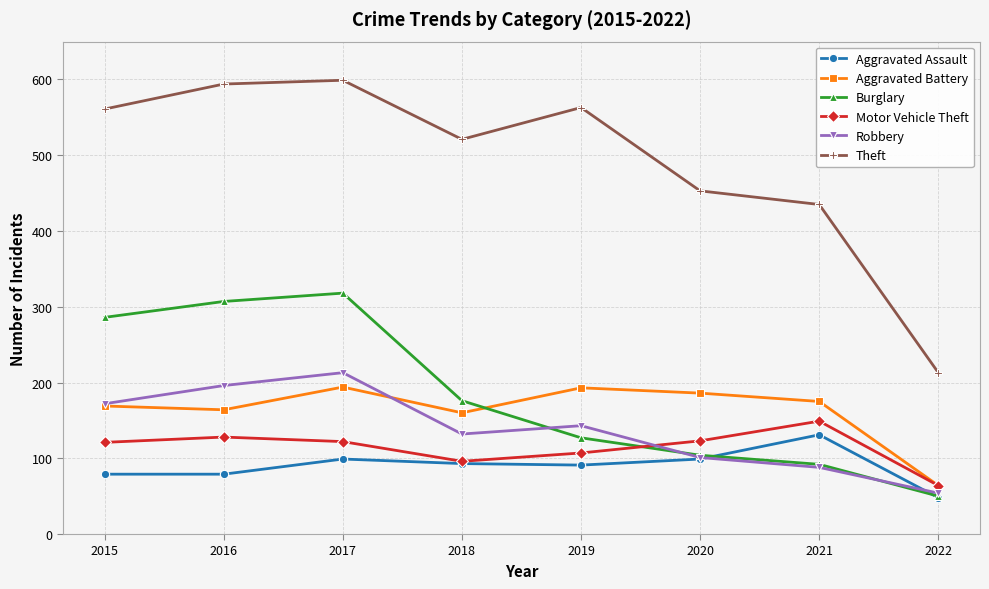

Between which two adjacent categories do Aggravated Battery and Burglary first intersect?

2018 and 2019